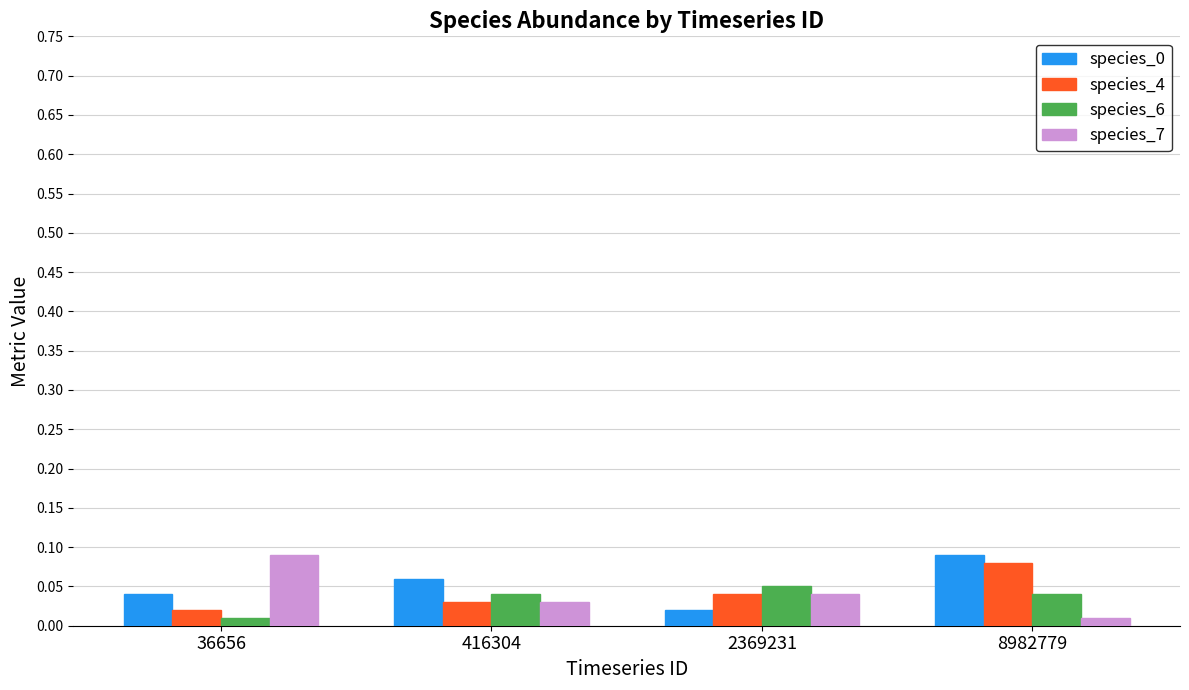

The value of species_6 at 8982779 is 0.1. True or false?

False